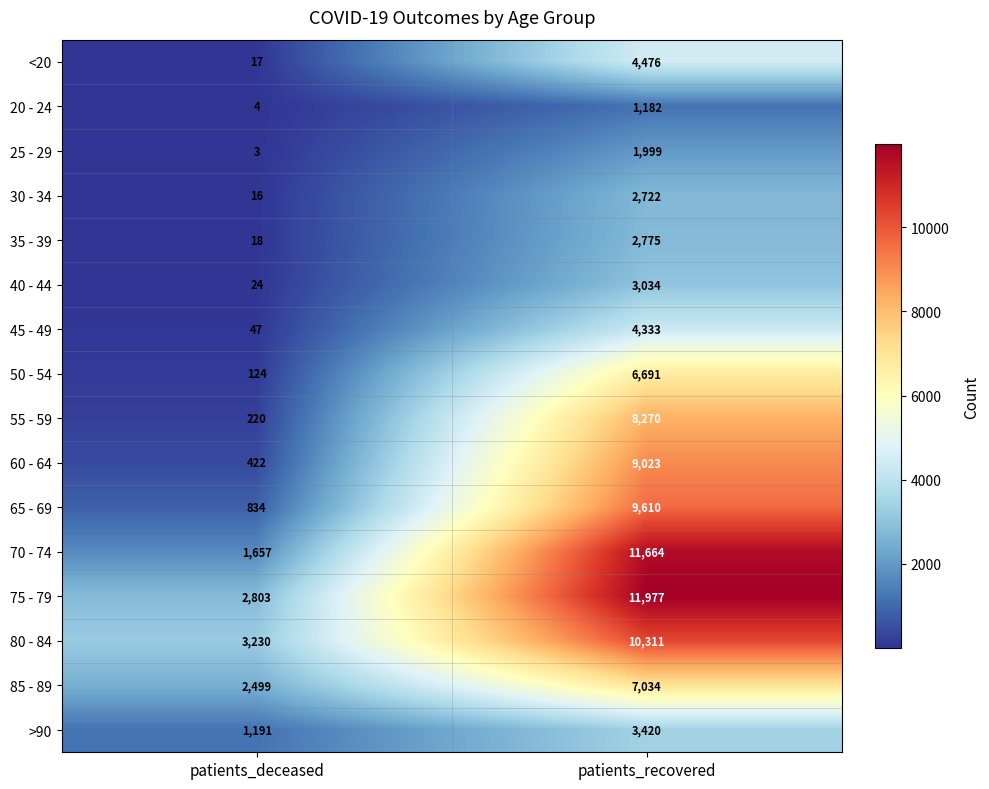

The 65 - 69 series shows 9610 at patients_recovered. True or false?

True